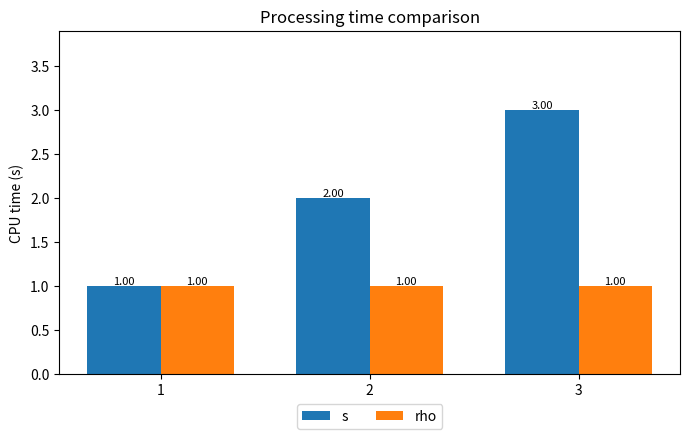

How many groups of bars are there?

3